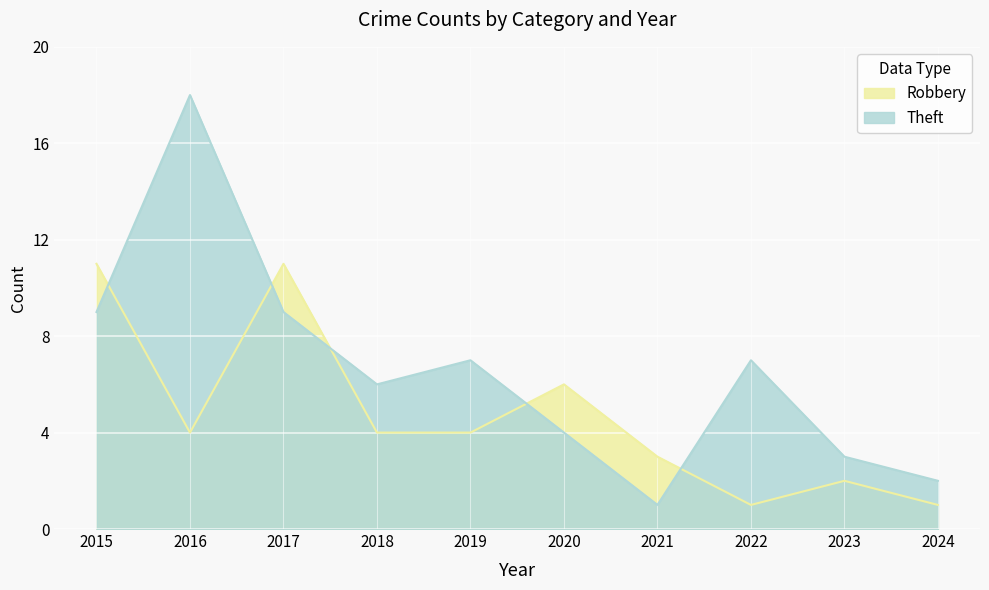

How many values in the Robbery series are below 4?

4